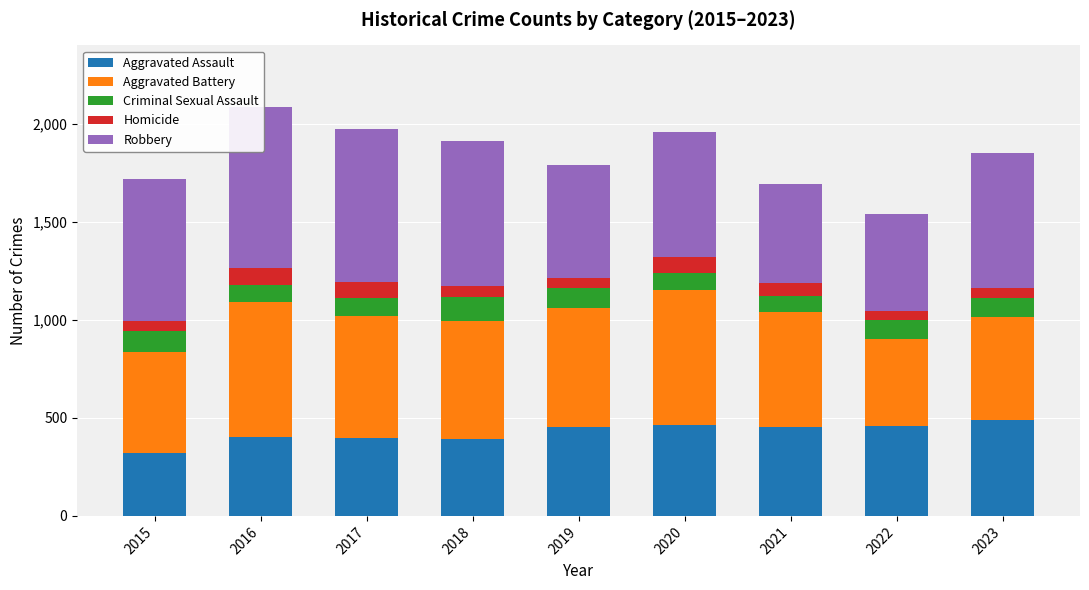

Which series has the widest spread of values?

Robbery